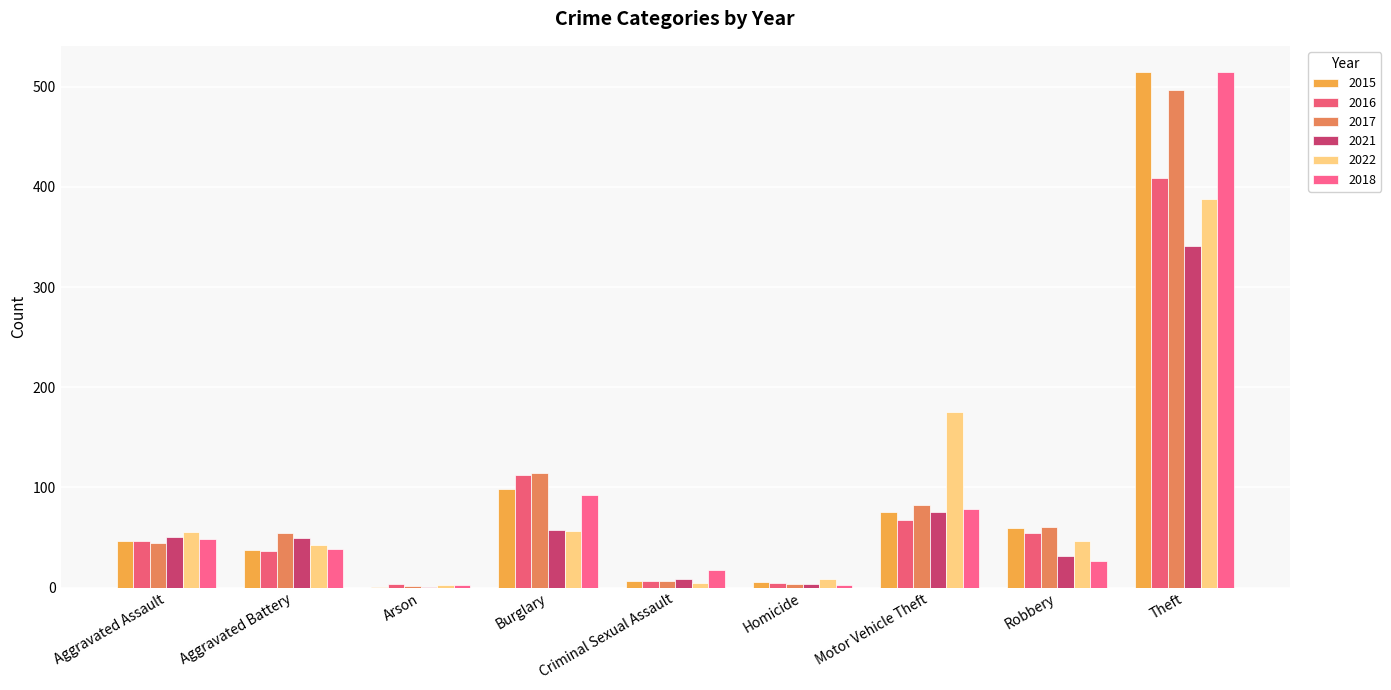

What is the label of the 3rd bar from the left?

Arson